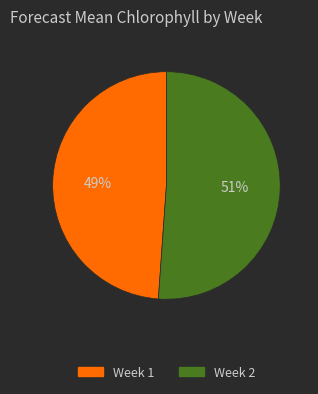

True or false: Week 2 accounts for 51% of the total.

True